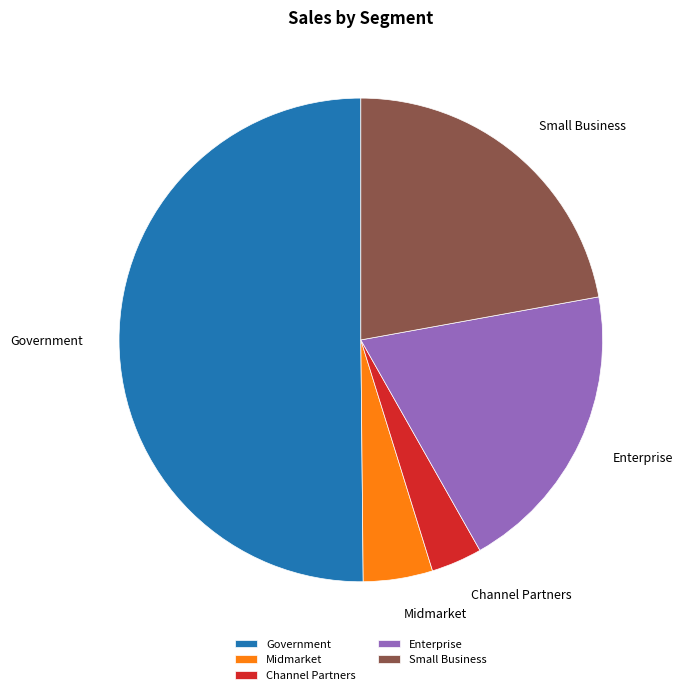

The Enterprise slice represents 20% of the pie. True or false?

True